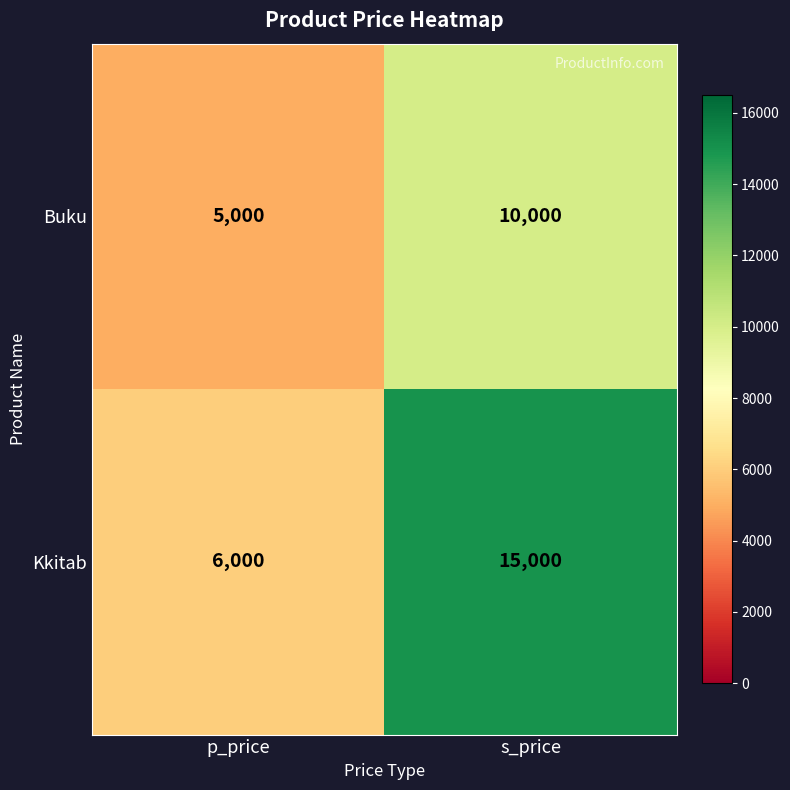

Which series has the widest spread of values?

Kkitab